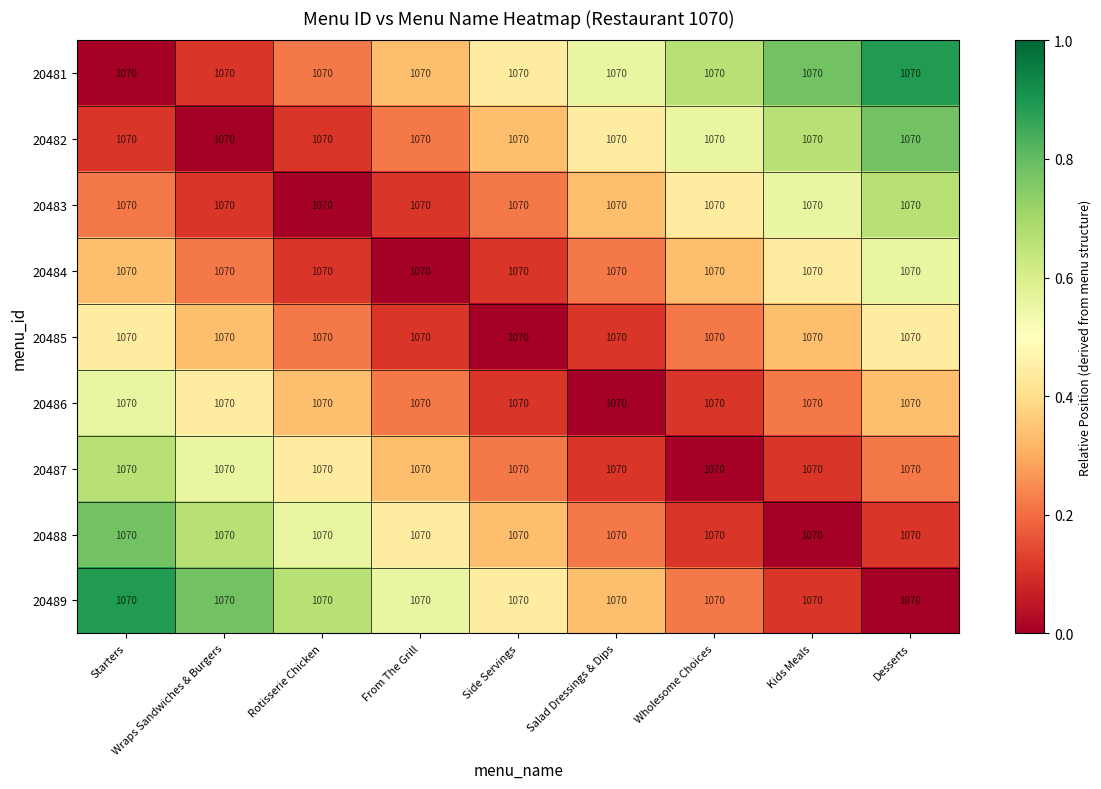

Which has a higher value, Kids Meals or Desserts?

Desserts